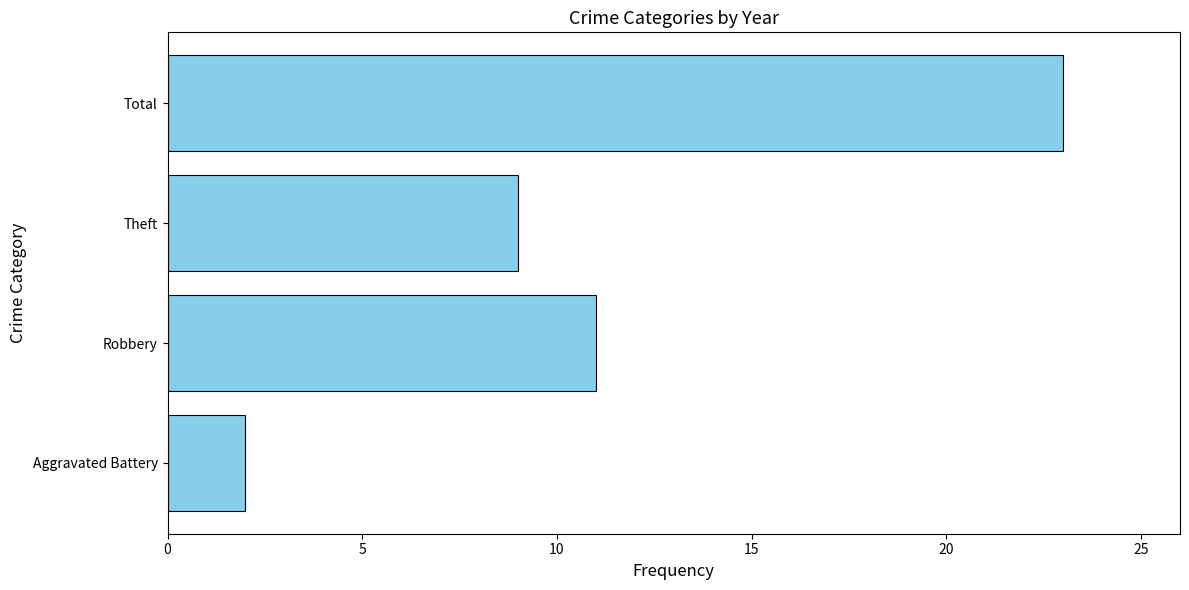

Does the chart contain any negative values?

No